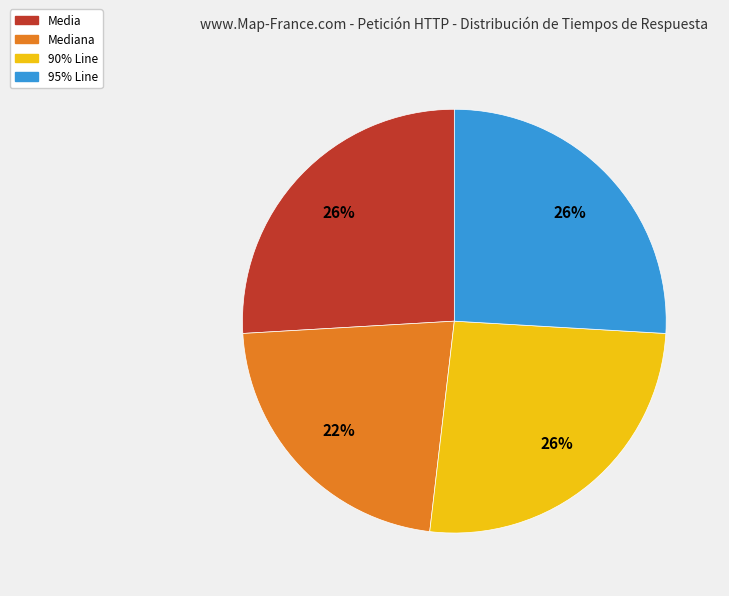

Does any single category account for the majority?

No